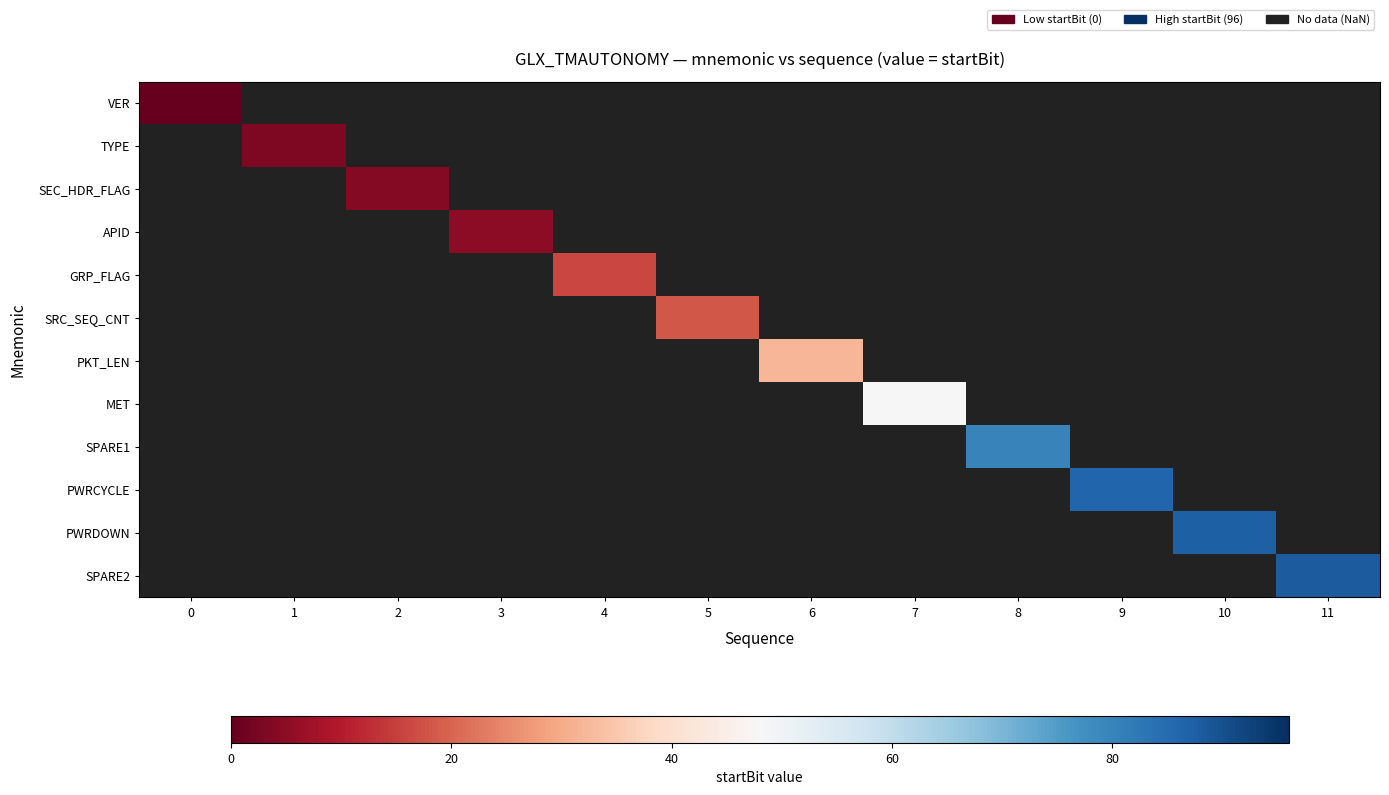

Which category has the highest value across all series?

11